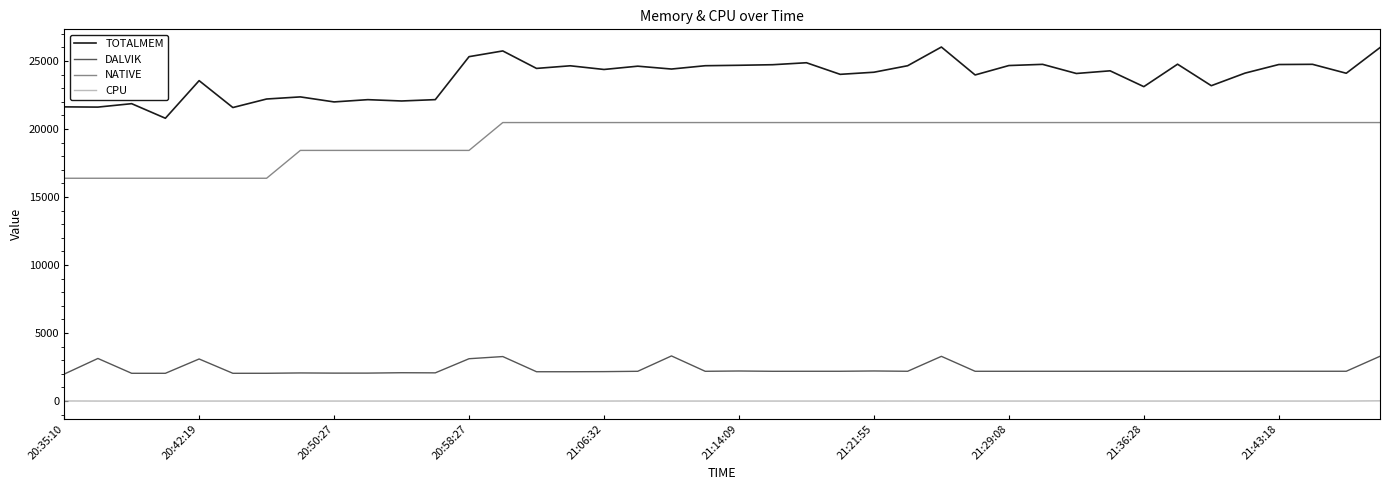

What is the greatest value displayed?

26034.0